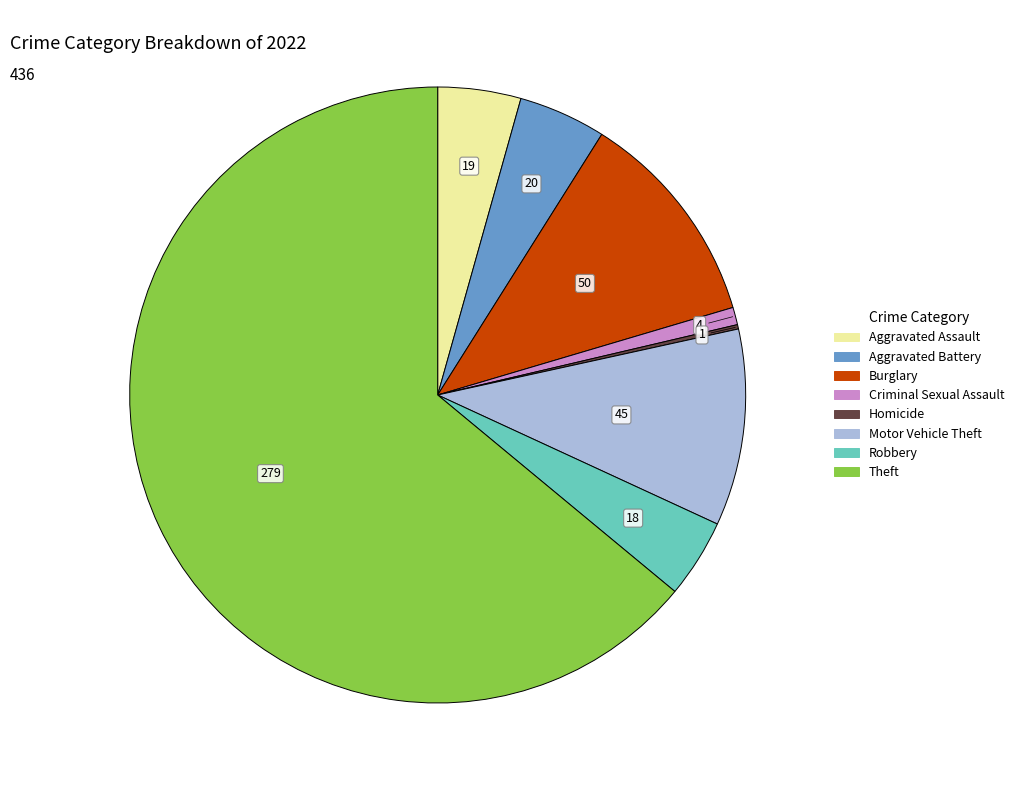

Is there a majority slice in this chart?

Yes